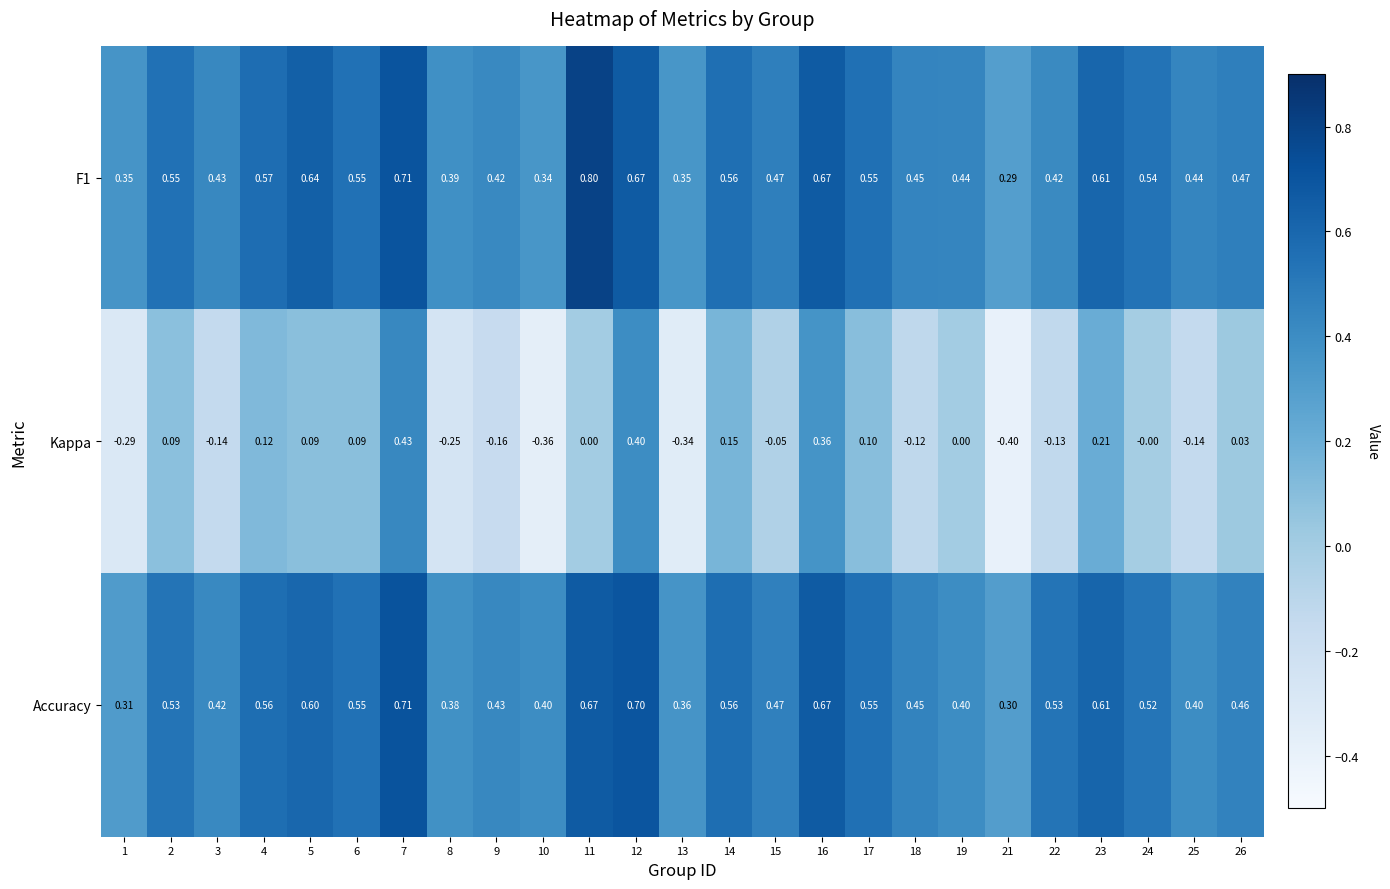

How many data points does each series have?

25